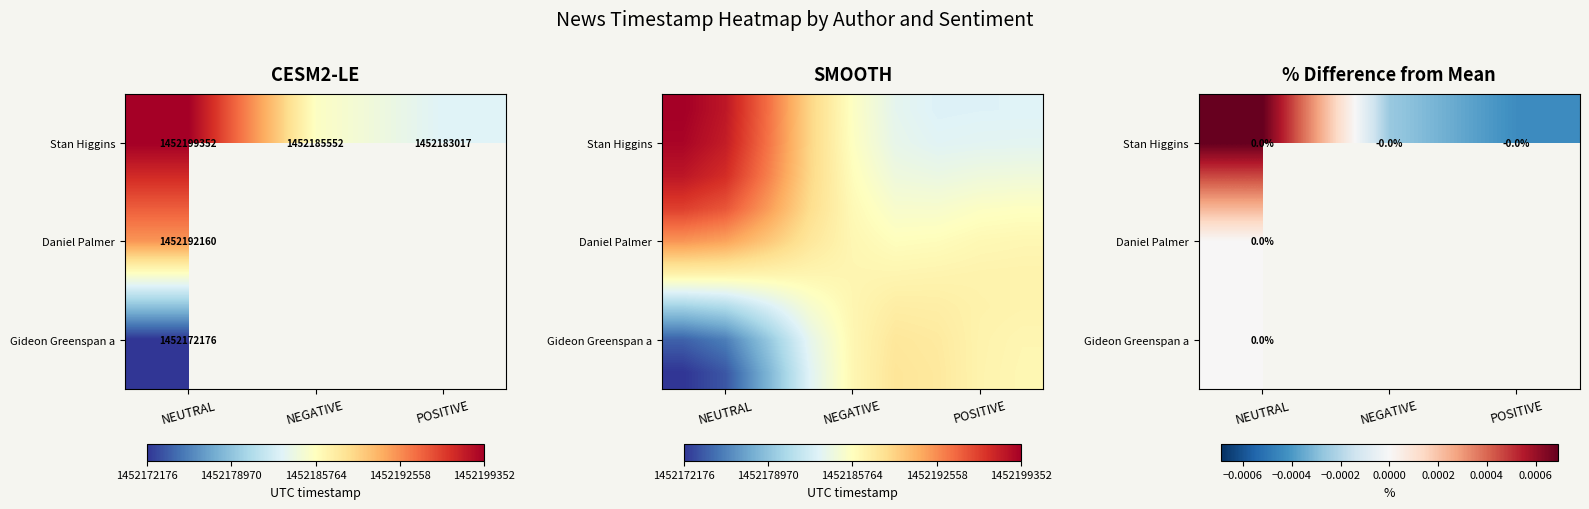

At how many categories does at least one series exceed 1345892586?

3